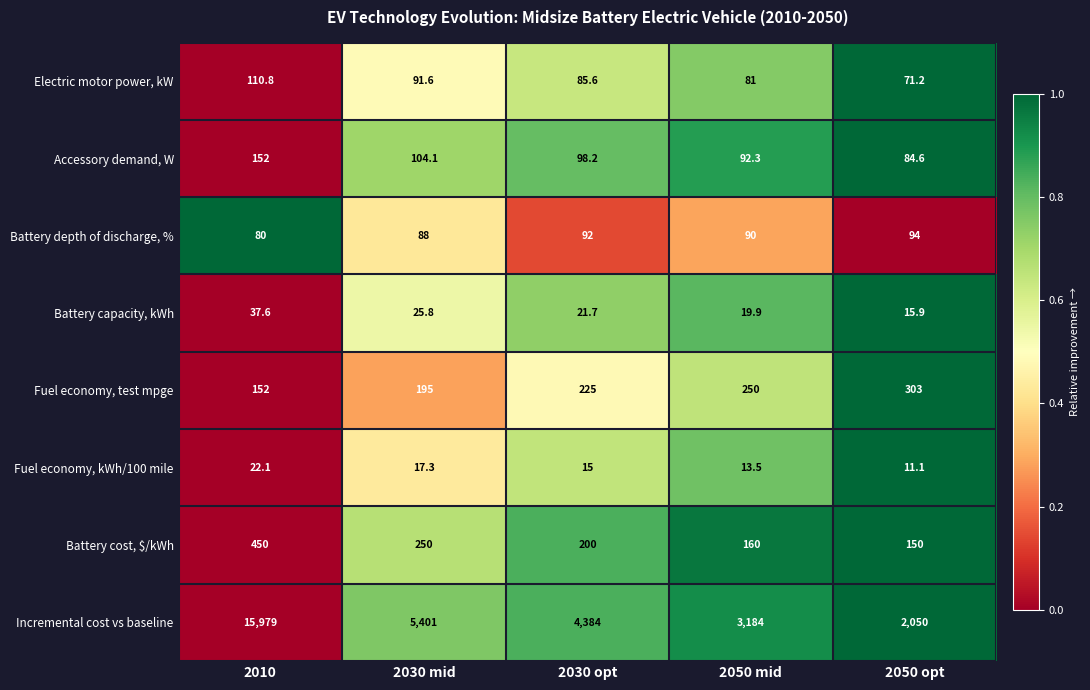

True or false: Fuel economy, kWh/100 mile has a value of 17.3 at 2030 mid.

True